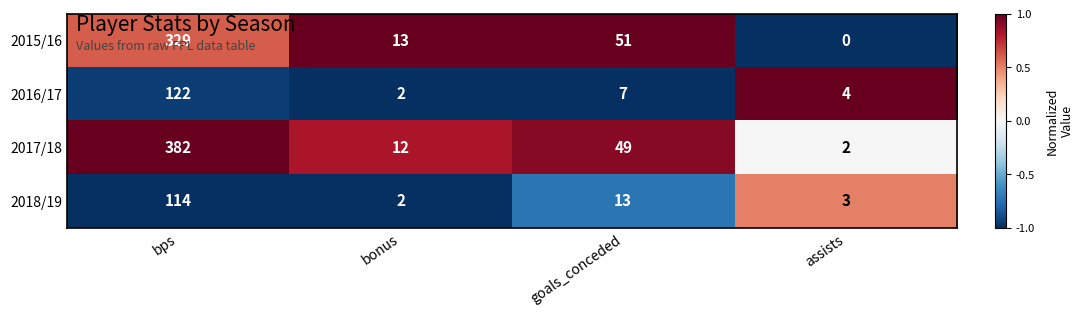

At which category does the chart reach its minimum across all series?

assists